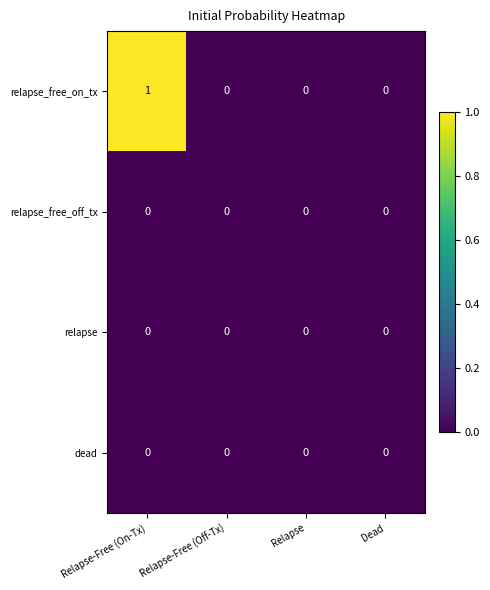

Is it true that dead equals 0 at Relapse-Free (Off-Tx)?

True